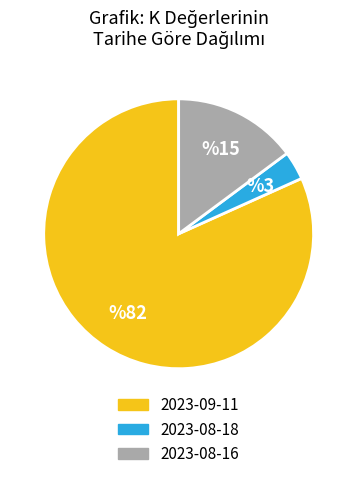

True or false: 2023-08-16 accounts for 15% of the total.

True